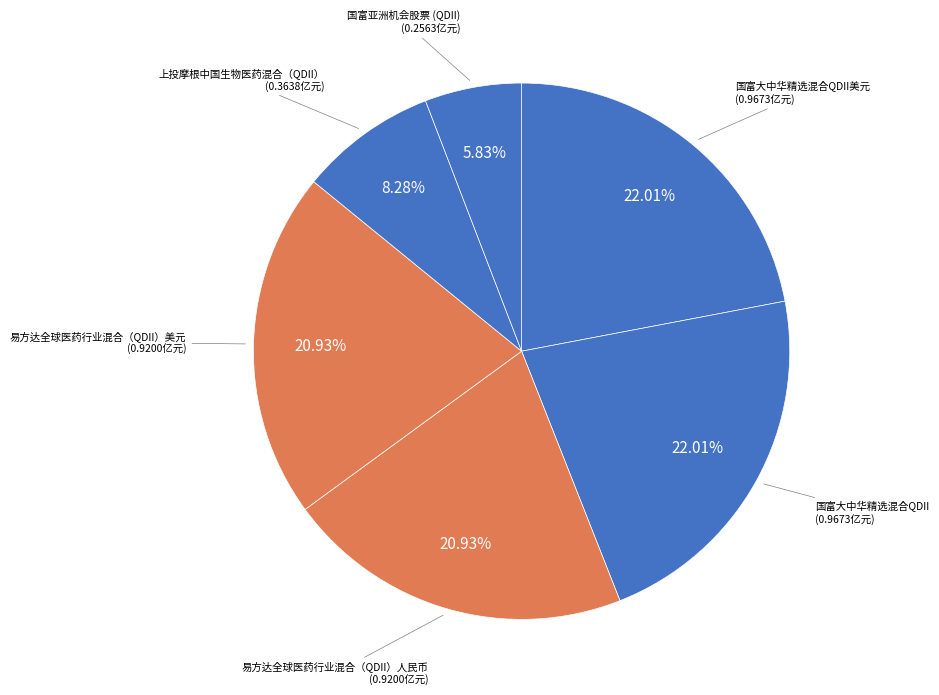

Which slice is the smallest?

国富亚洲机会股票 (QDII)